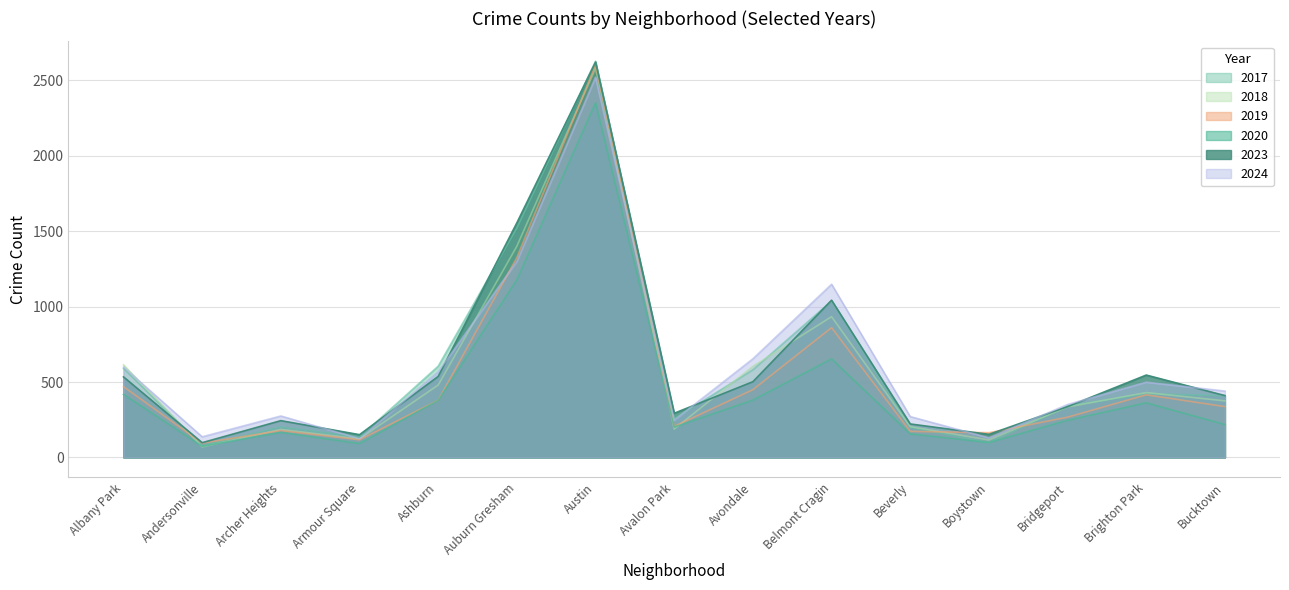

Reading right to left, transcribe all the data shown in this chart.

2023: 410	546	337	153	222	1042	502	293	2620	1555	537	151	244	98	534
2024: 440	499	351	130	271	1148	654	247	2520	1300	567	125	275	137	599
2019: 337	415	267	164	173	860	449	206	2600	1324	379	117	178	95	469
2017: 409	422	341	98	199	1037	581	256	2626	1519	605	135	202	77	590
2018: 375	430	335	116	204	933	604	188	2579	1400	480	123	186	70	614
2020: 218	362	246	99	156	653	380	201	2350	1177	378	92	166	74	418